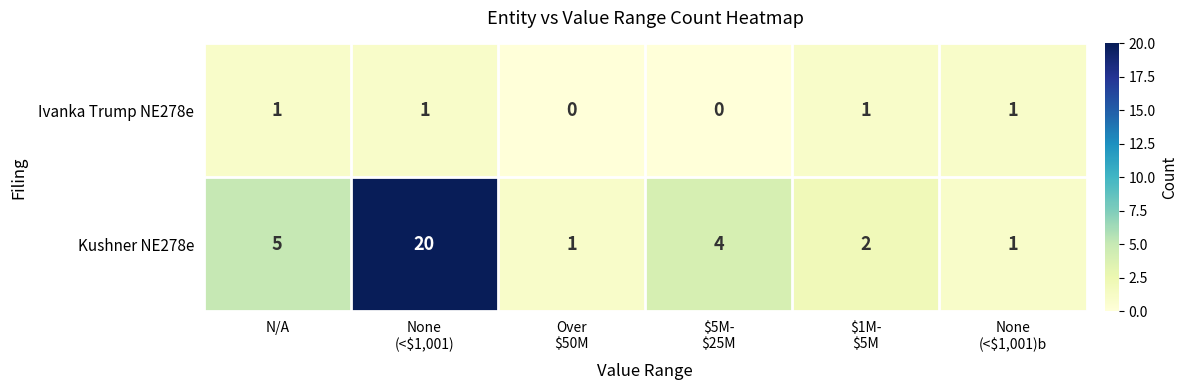

Where is Kushner NE278e nearest to the value 10?

N/A